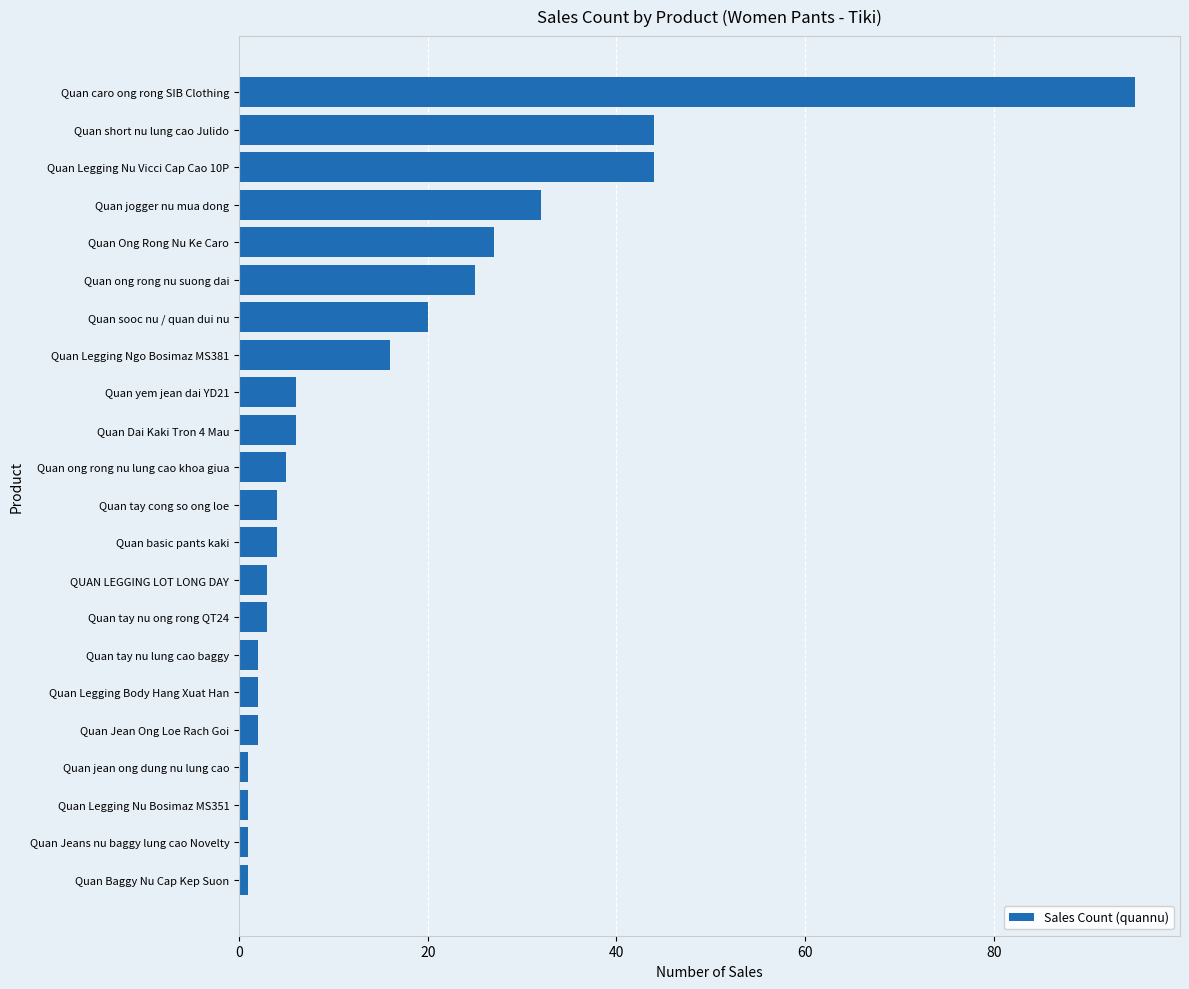

The chart shows a value of 16 at Quan Legging Ngo Bosimaz MS381. True or false?

True